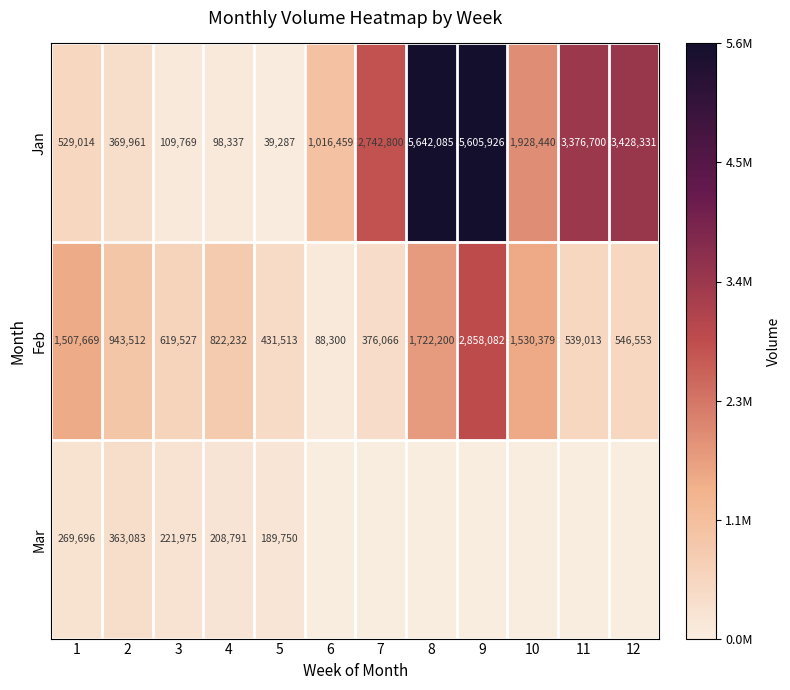

What is the average value of the Jan series?

2073926